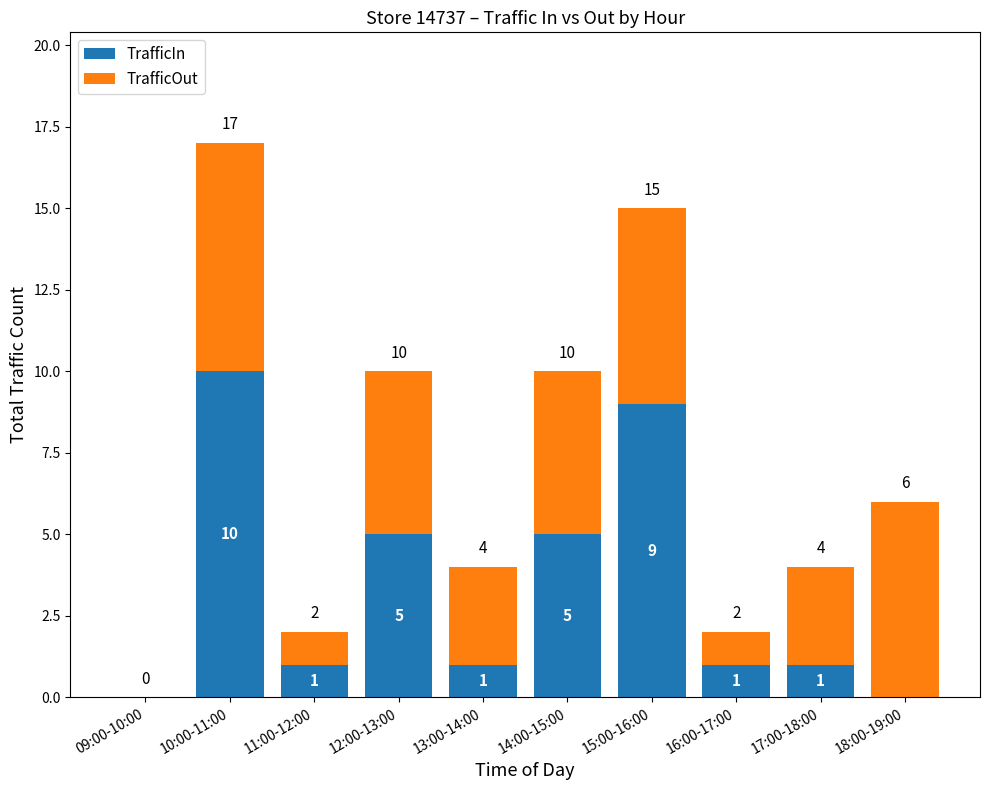

Where does the TrafficIn series first go above 1?

10:00-11:00